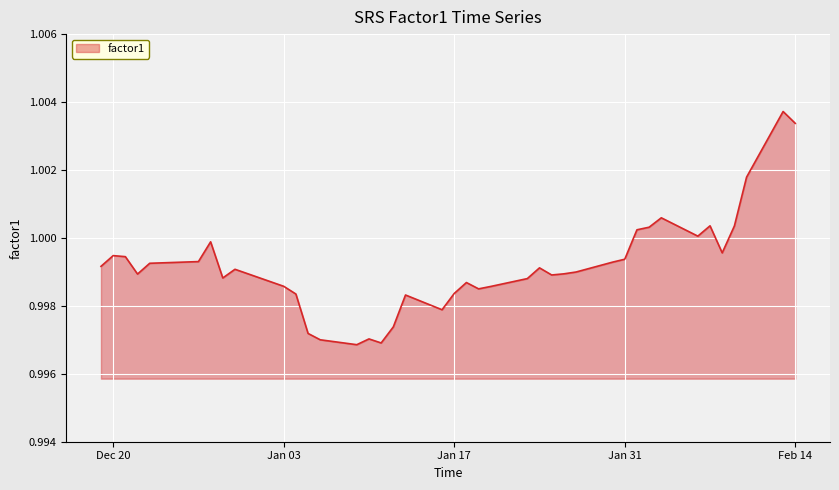

Does the chart have visible grid lines?

Yes